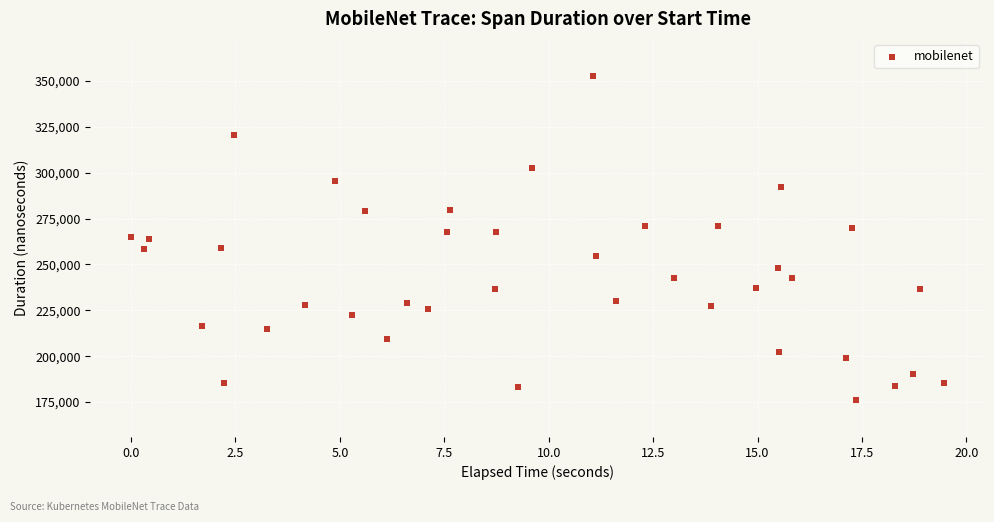

What is the range of Y values (max minus min)?

177031